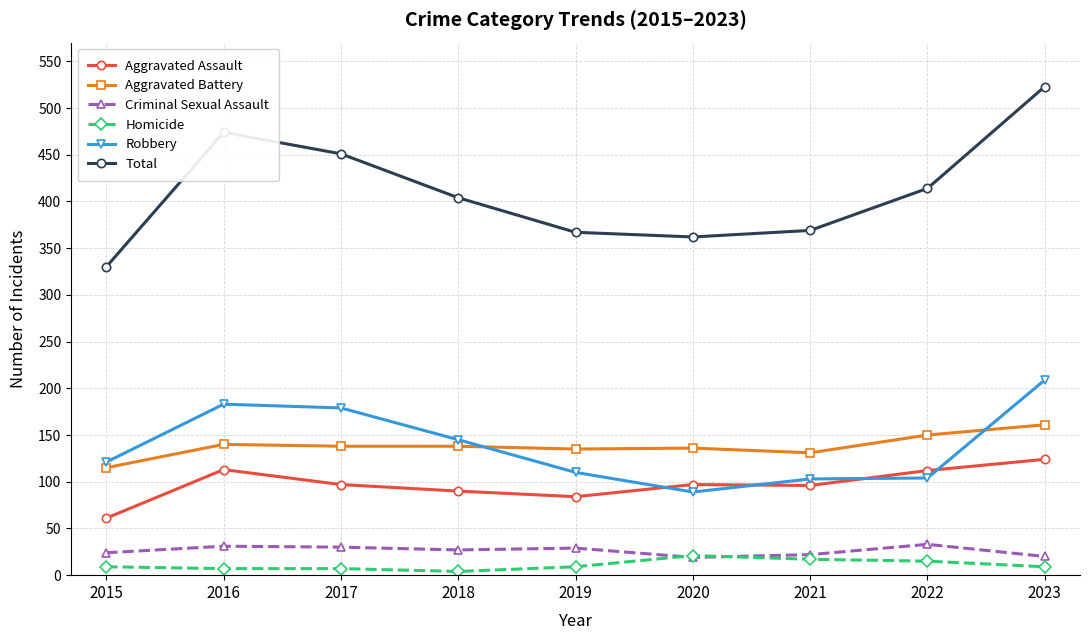

At which label does Aggravated Battery reach its minimum?

2015